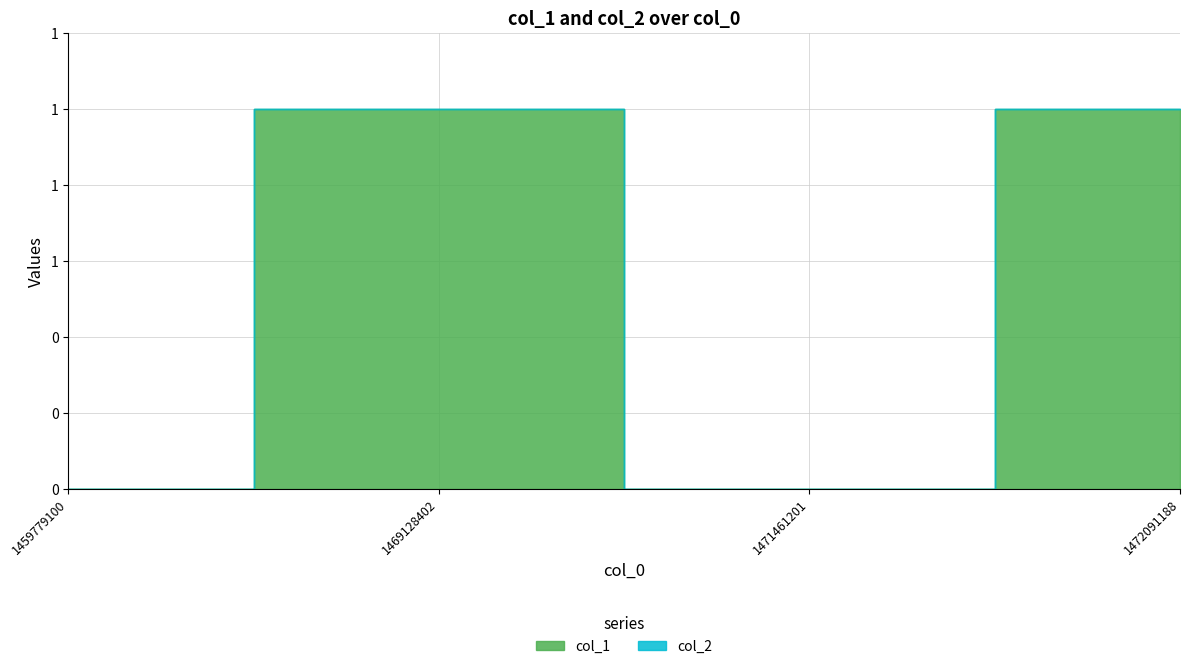

Rank the categories by value from lowest to highest.

1459779100, 1471461201, 1469128402, 1472091188